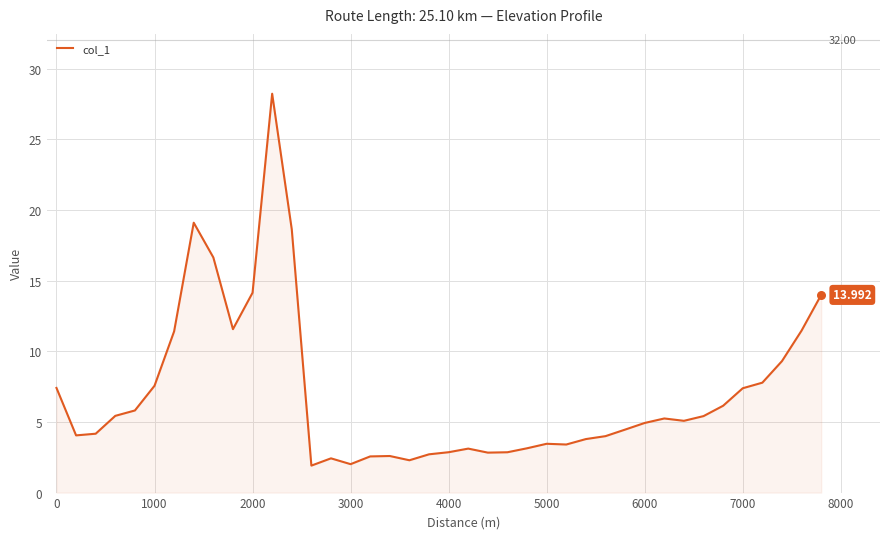

How many lines are shown in the chart?

1